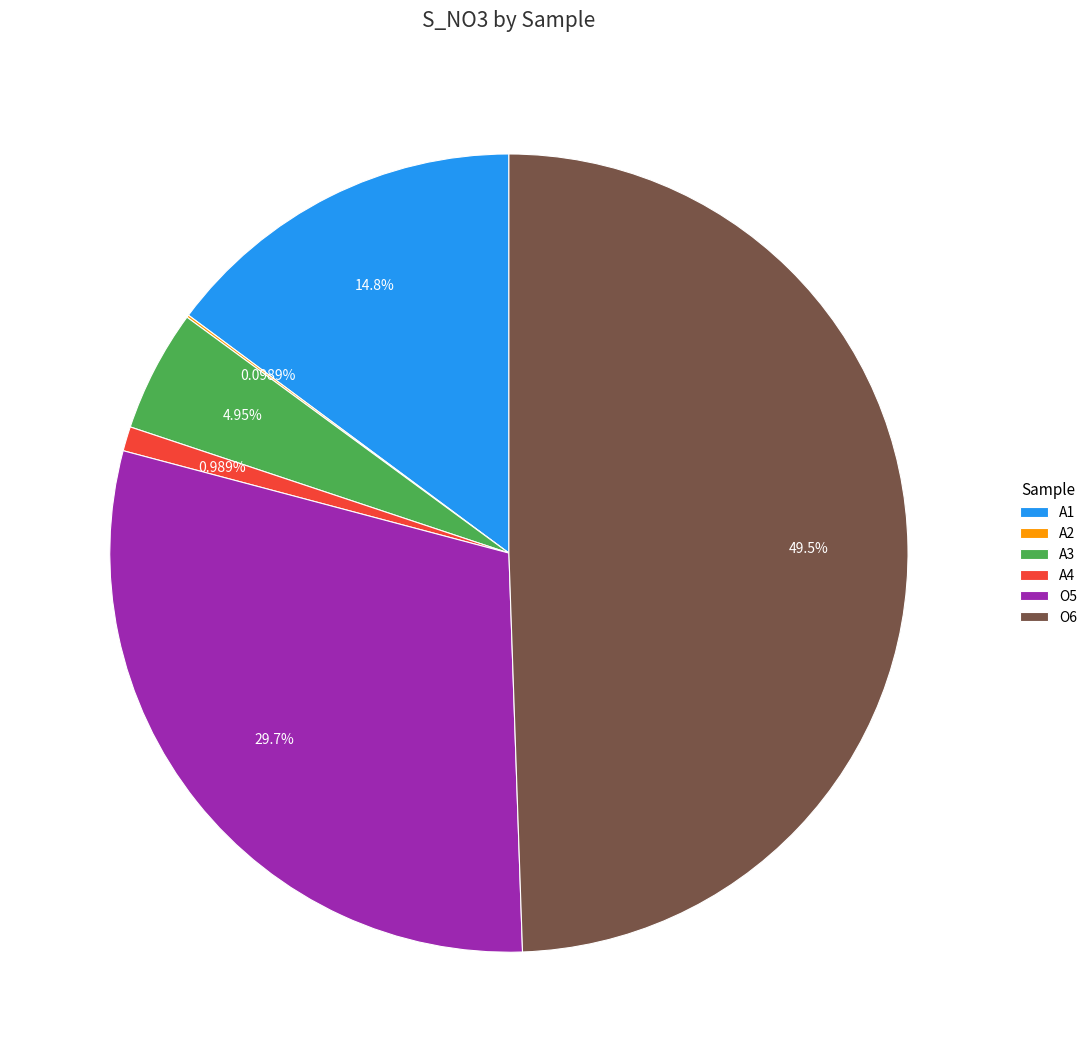

To the nearest percent, what is the combined percentage of A4 and O5?

31%